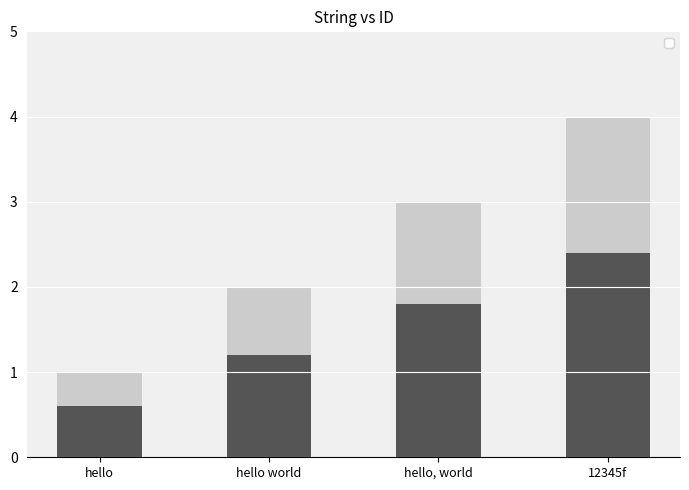

Reading left to right, list all the values displayed in this chart.

hello=0.6	hello world=1.2	hello, world=1.8	12345f=2.4